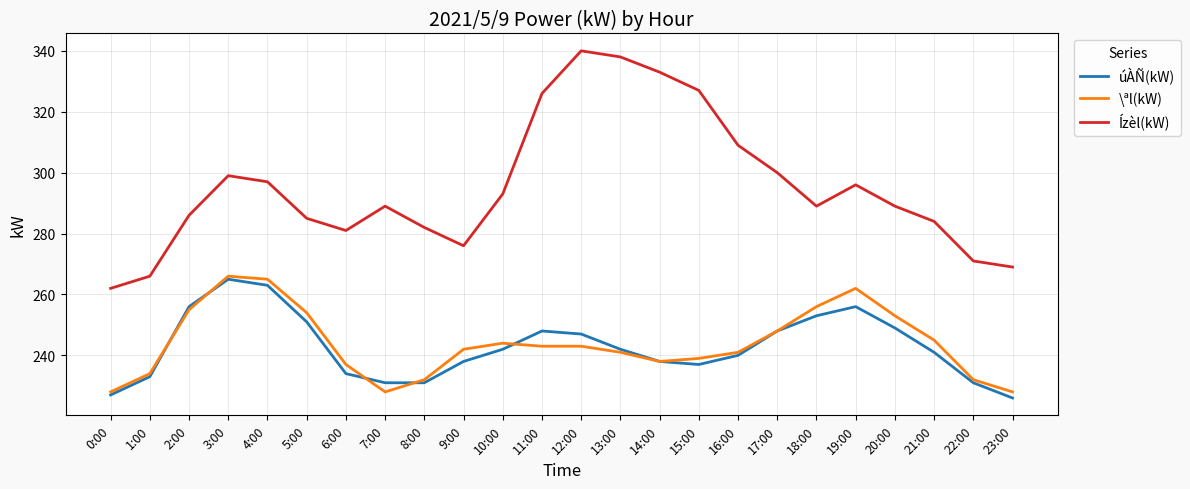

What position from the right is 14:00?

10